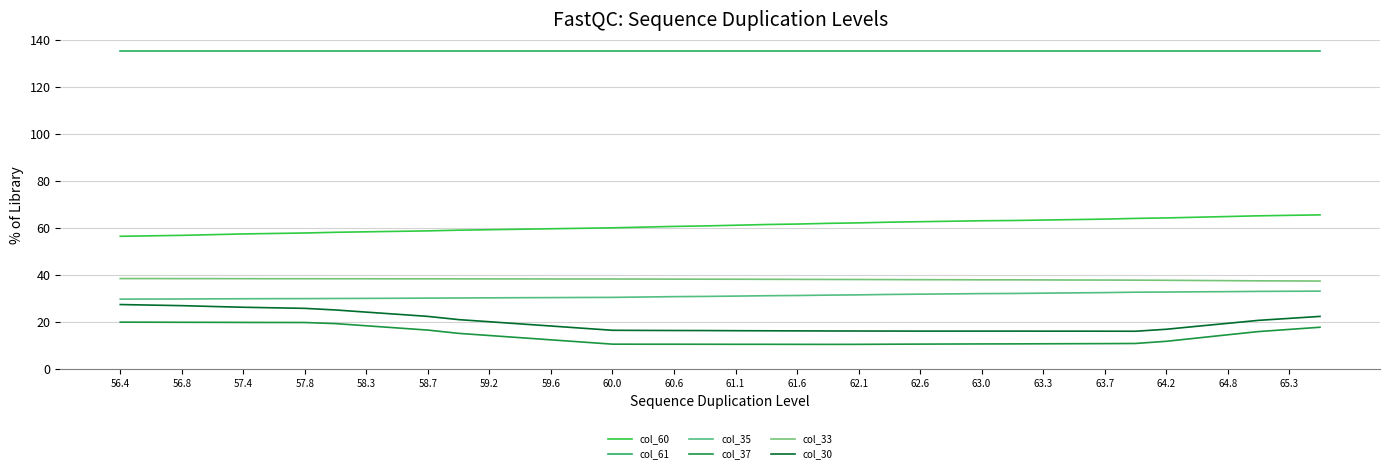

Does the chart display data point markers on the line(s)?

No